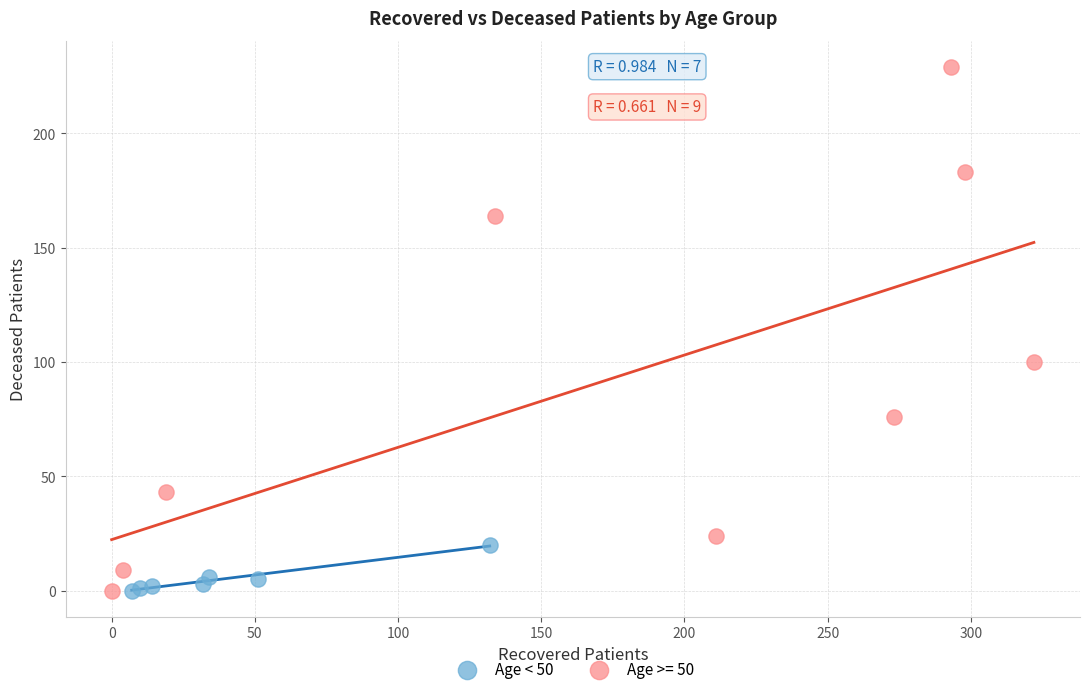

Which series contains the highest Y value?

Age >= 50